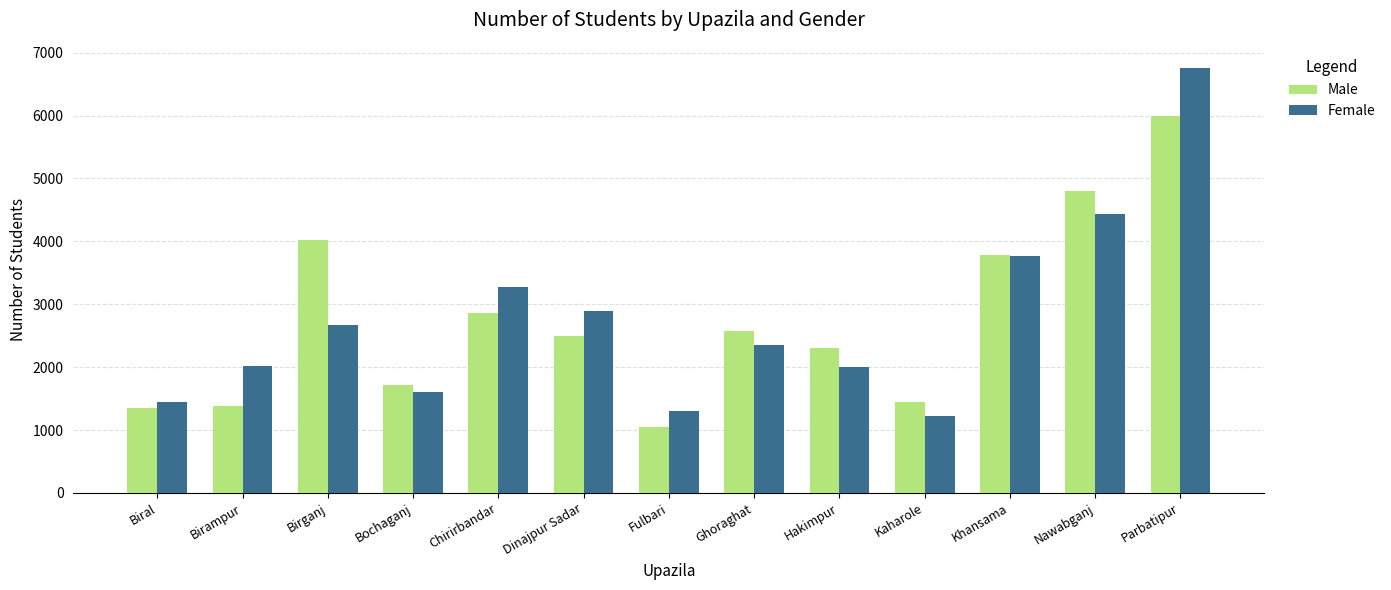

Is the value of Male at Bochaganj greater than the value of Female at Kaharole?

Yes